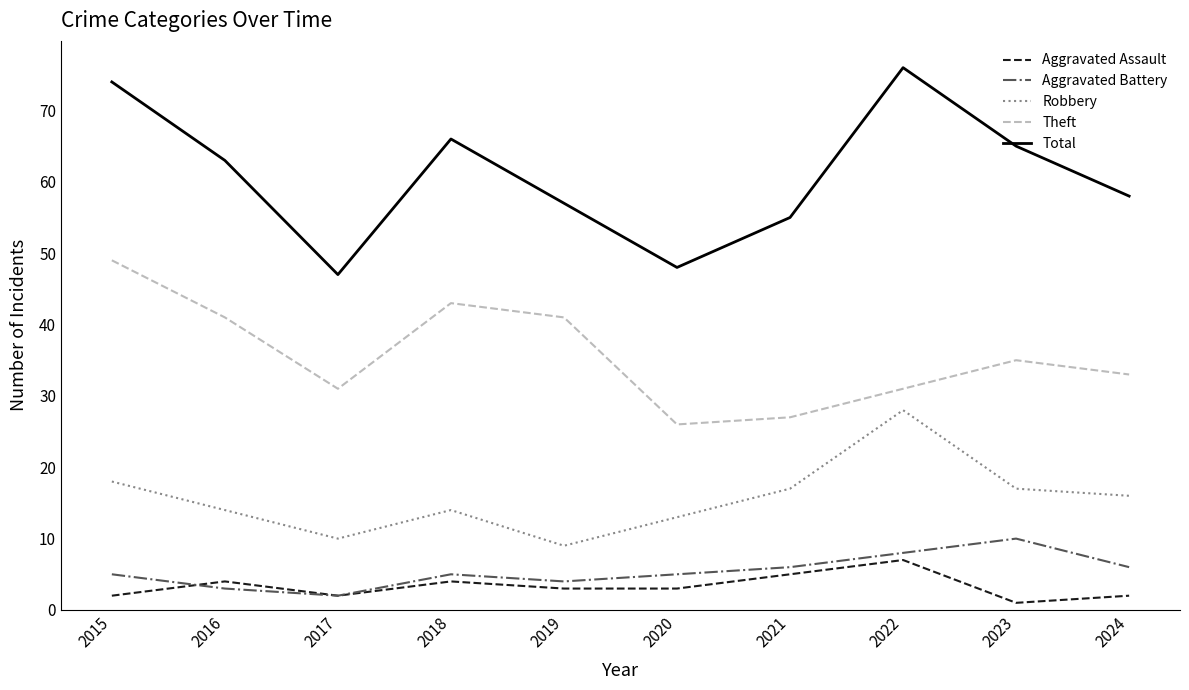

Read the Aggravated Assault value at 2021.

5